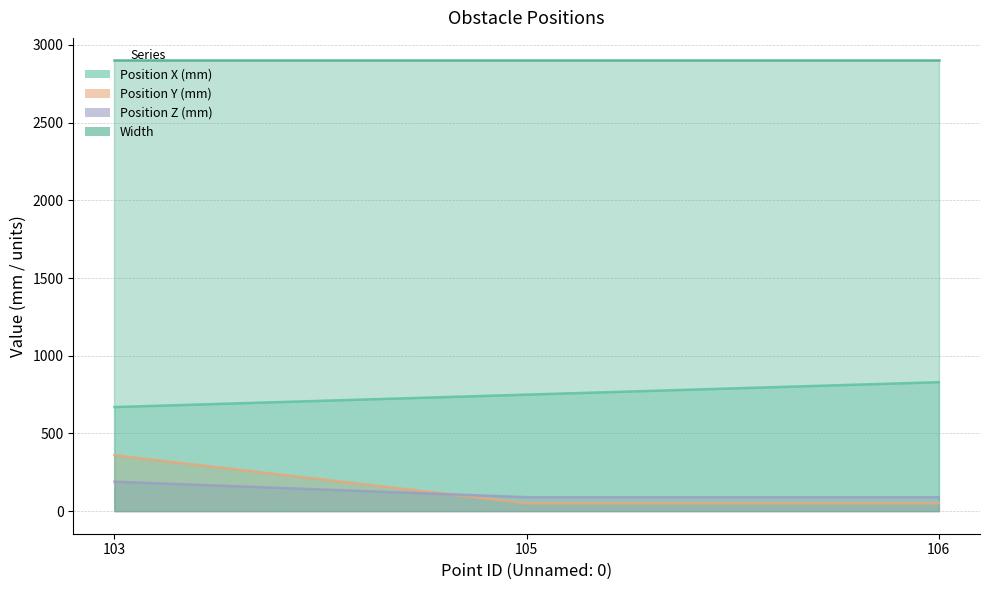

At how many categories does at least one series exceed 57?

3